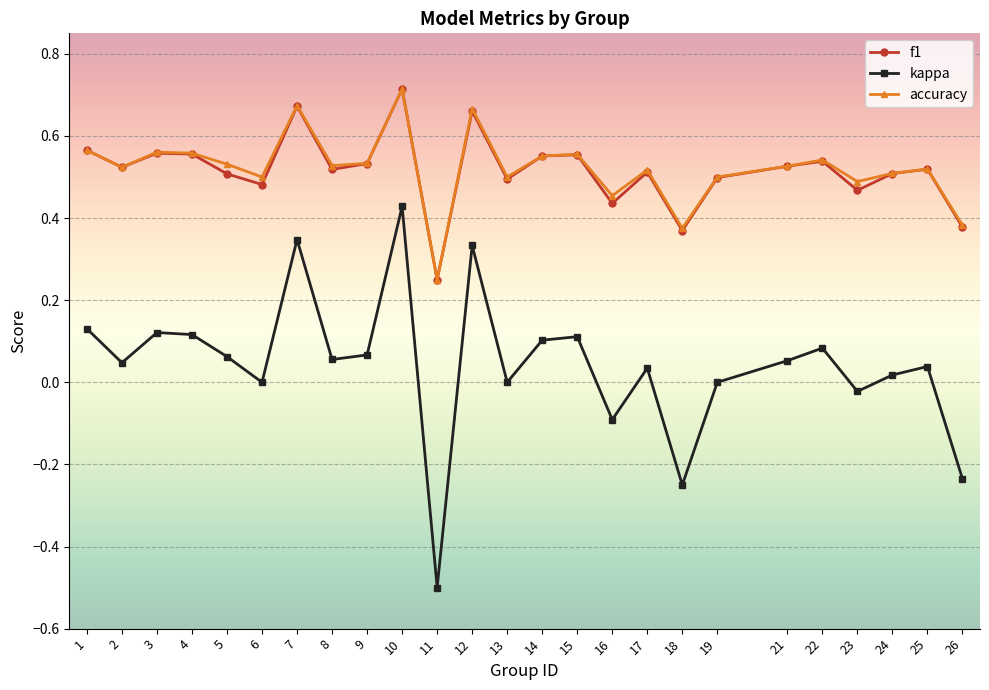

How many lines are shown in the chart?

3